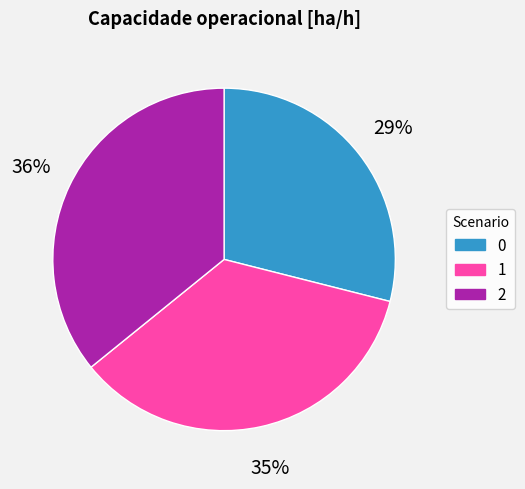

Count the number of slices in the pie.

3